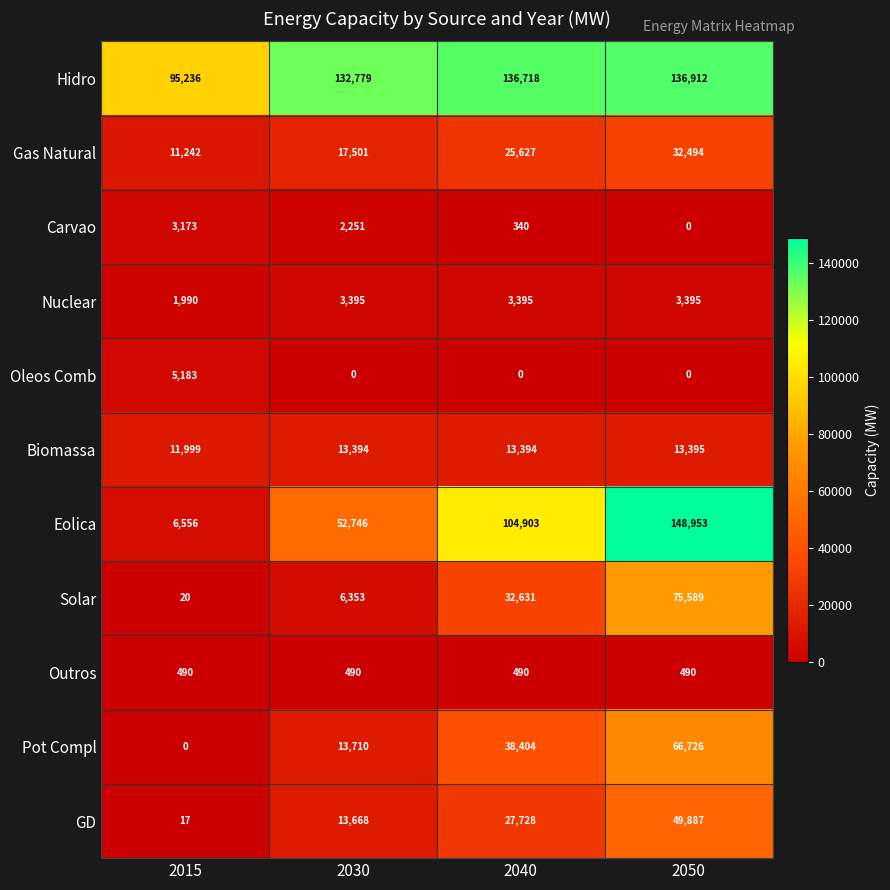

At 2040, list the series in order from largest to smallest.

Hidro, Eolica, Pot Compl, Solar, GD, Gas Natural, Biomassa, Nuclear, Outros, Carvao, Oleos Comb